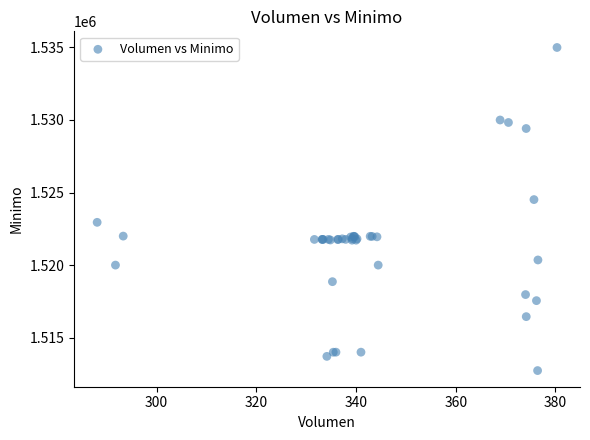

What Y value in the scatter plot is closest to 1523862?

1524513